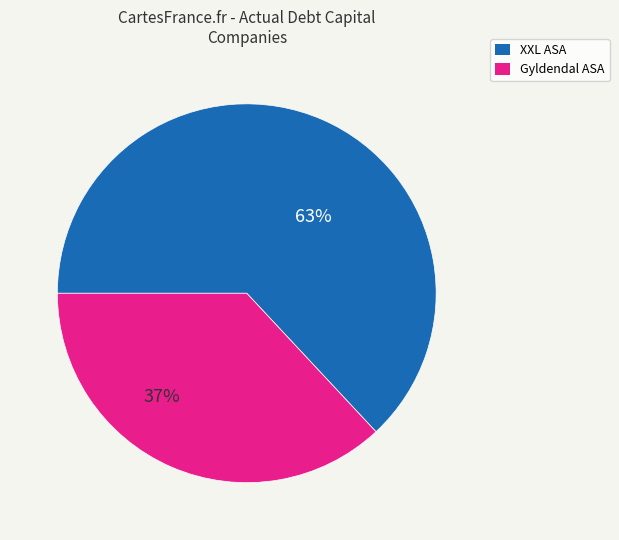

Is there a majority slice in this chart?

Yes